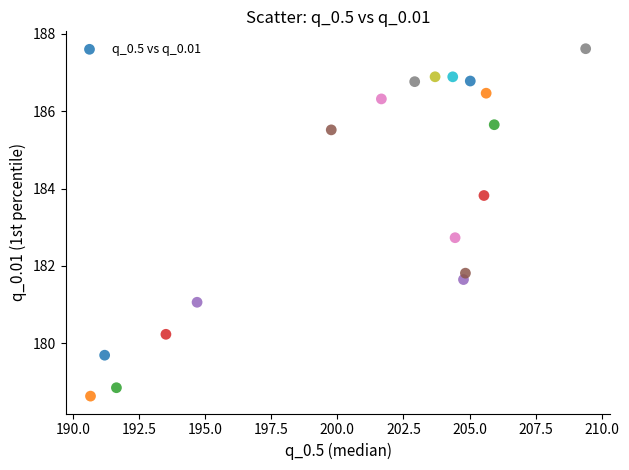

What Y value in the scatter plot is closest to 183?

182.7